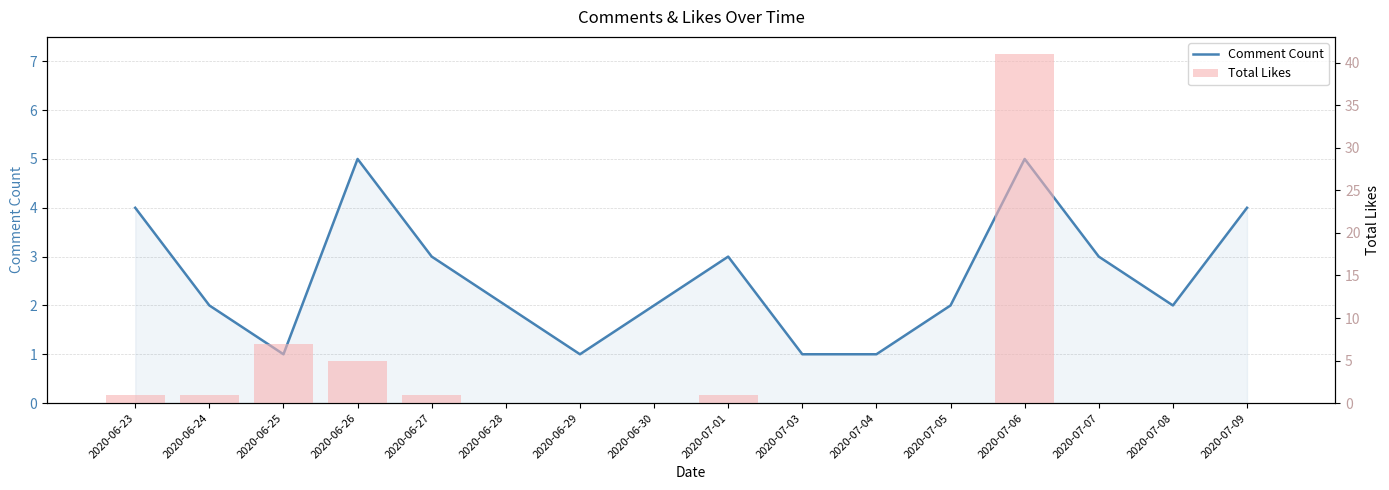

Are the bars grouped side by side (vs. stacked)?

Yes